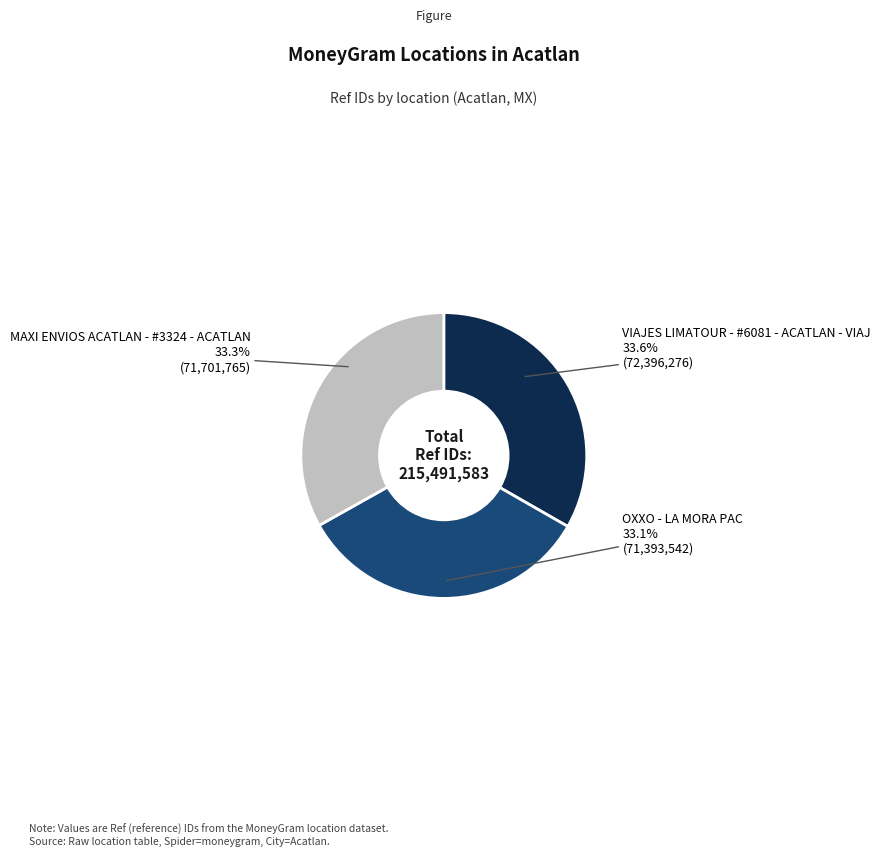

Is it true that VIAJES LIMATOUR - #6081 - ACATLAN - VIAJ is 34% of the pie?

True